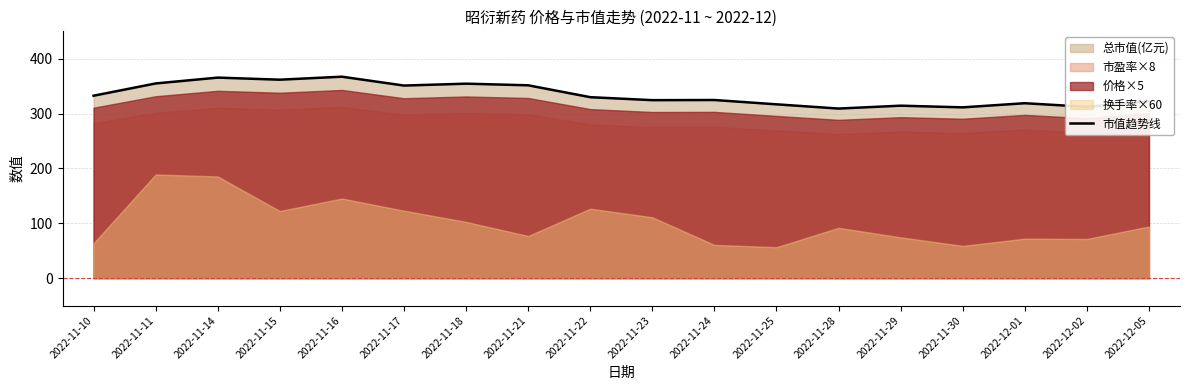

What is the average value?

334.7